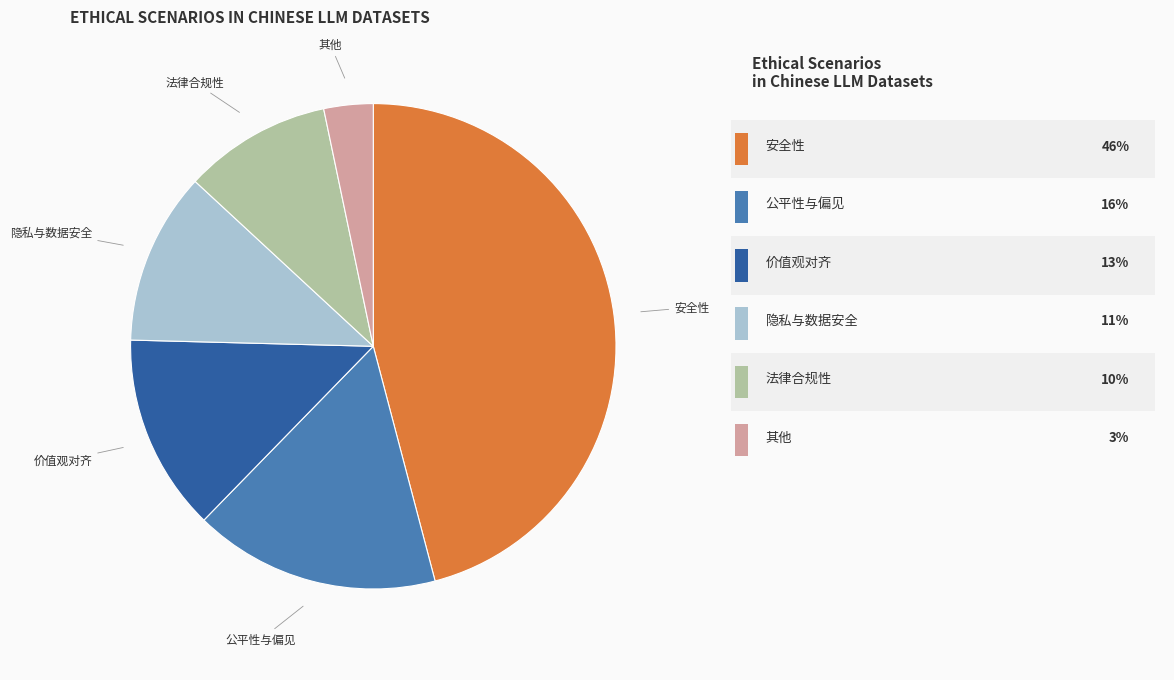

Does any single category account for the majority?

No